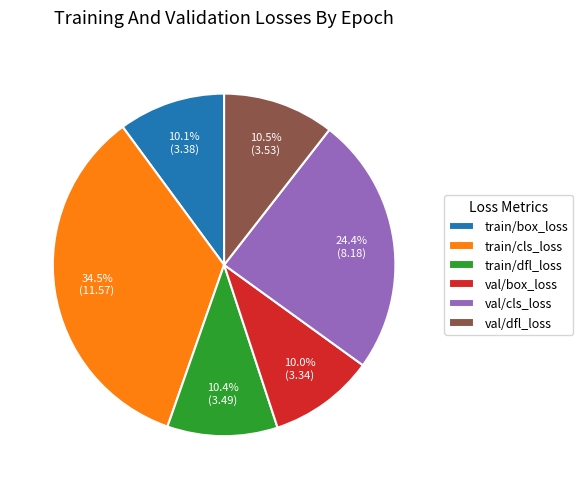

How many slices are in this pie chart?

6